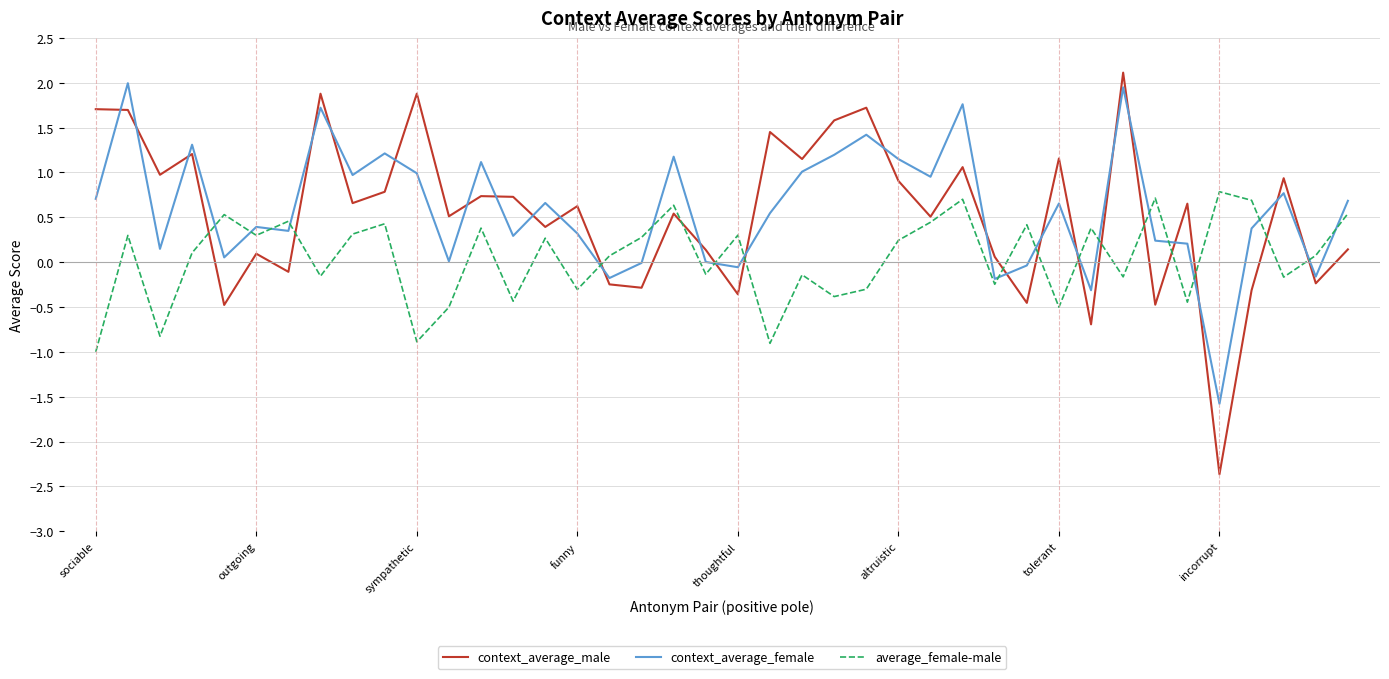

Does the chart have visible grid lines?

Yes